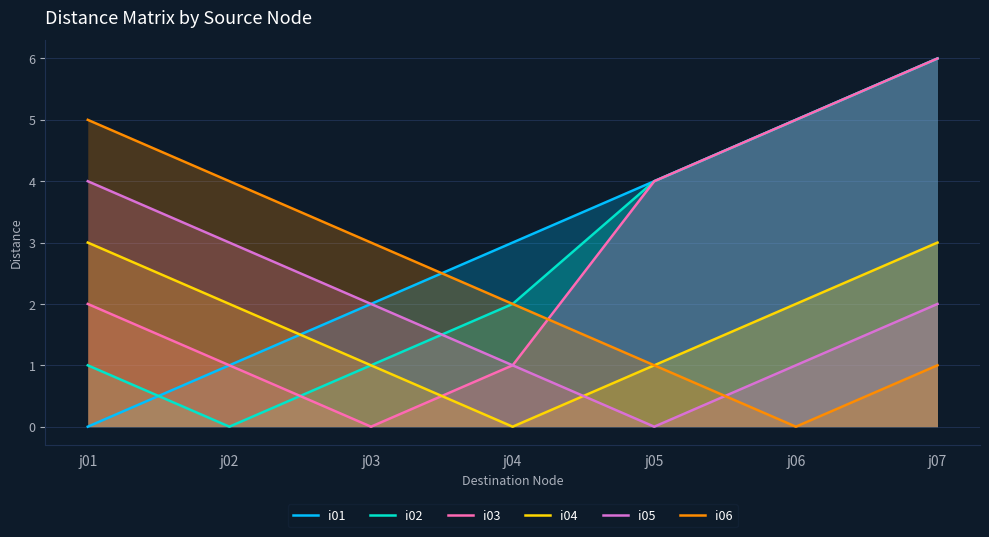

What is the approximate value of i06 at j05?

1